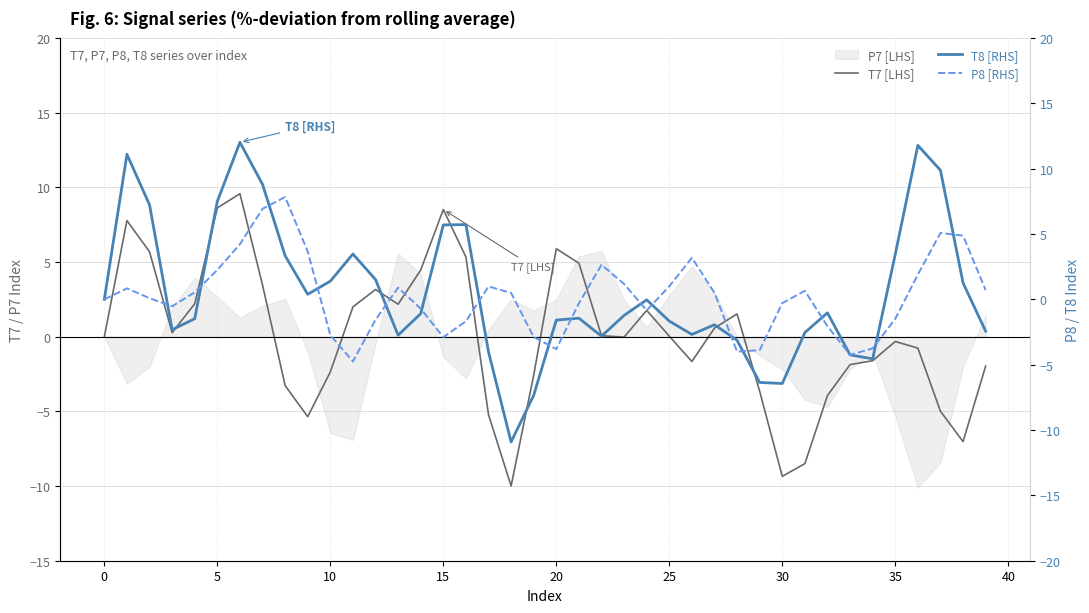

How many negative values does the T8 [RHS] series have?

23